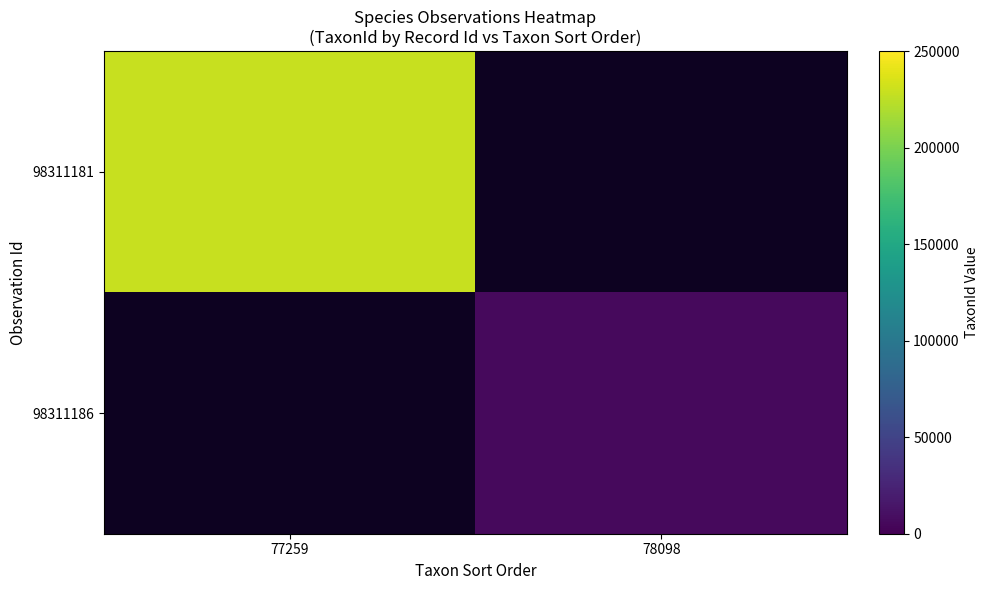

What is the greatest value displayed?

228912.0